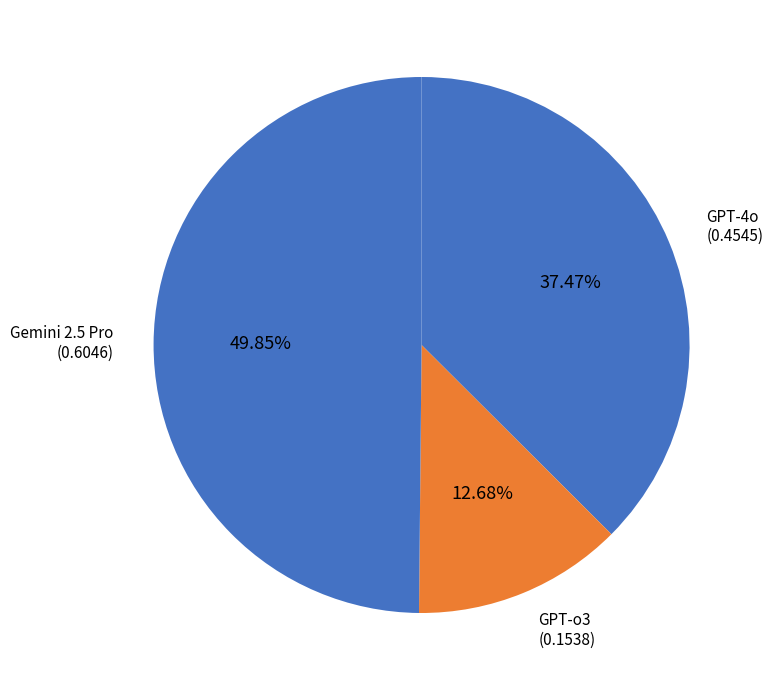

What is the largest slice in the pie chart?

Gemini 2.5 Pro